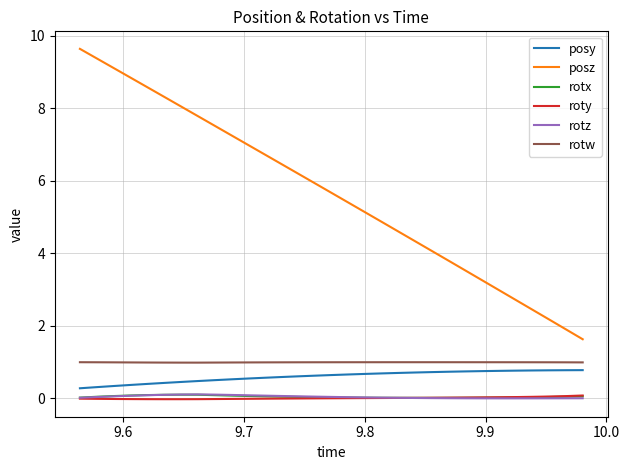

True or false: posy and posz cross at least once.

False